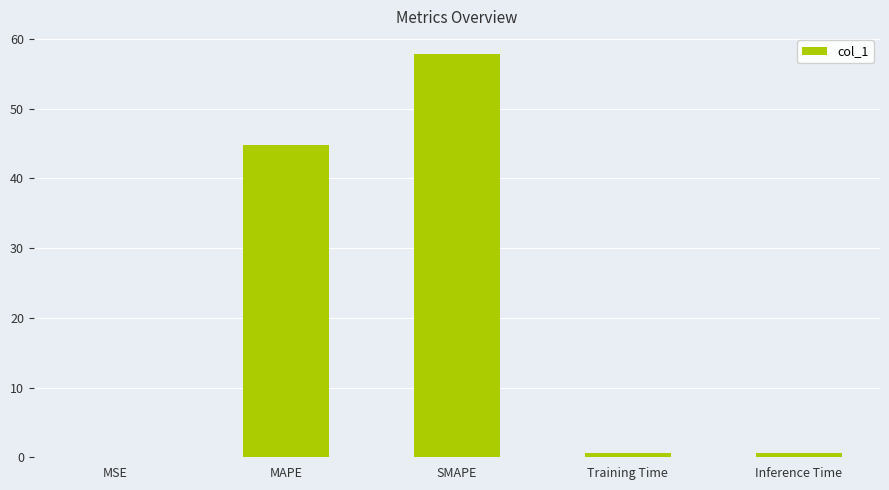

At which label is the value closest to 28?

MAPE